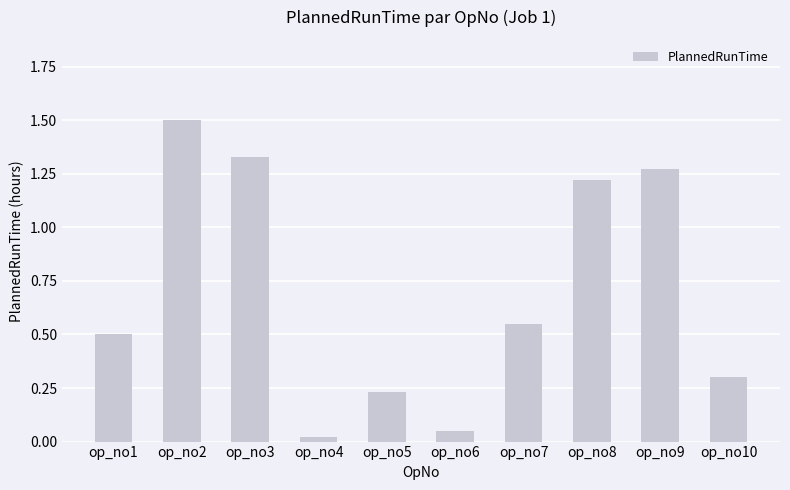

What is the difference between the maximum and minimum values?

1.5